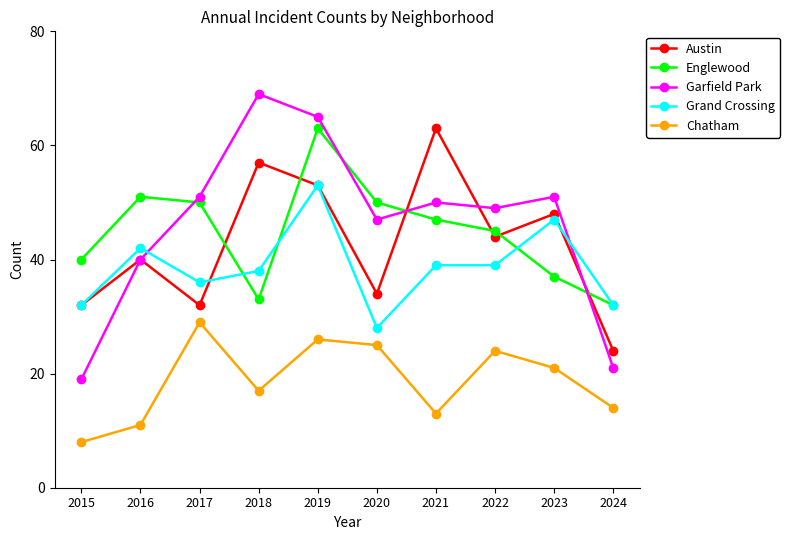

What is the minimum value for Chatham?

8